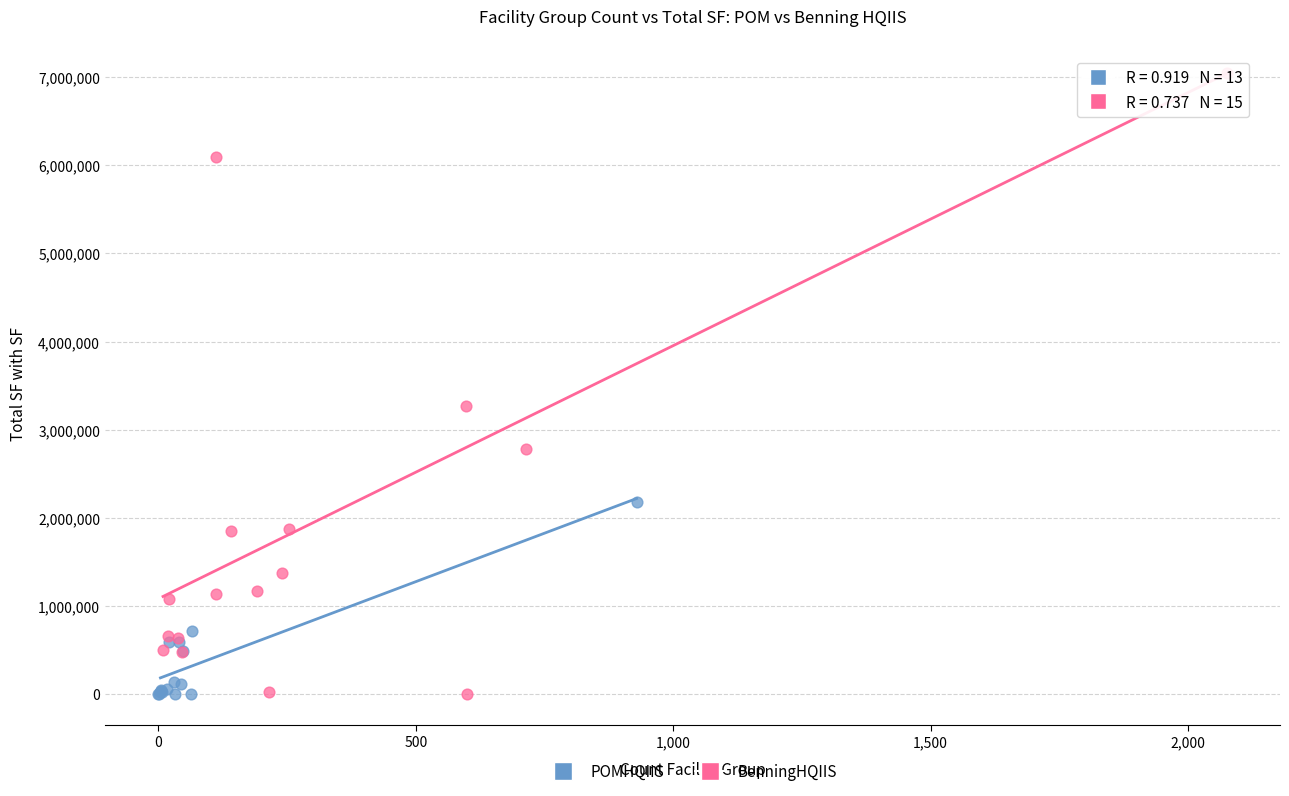

Which series reaches the maximum Y coordinate?

BenningHQIIS